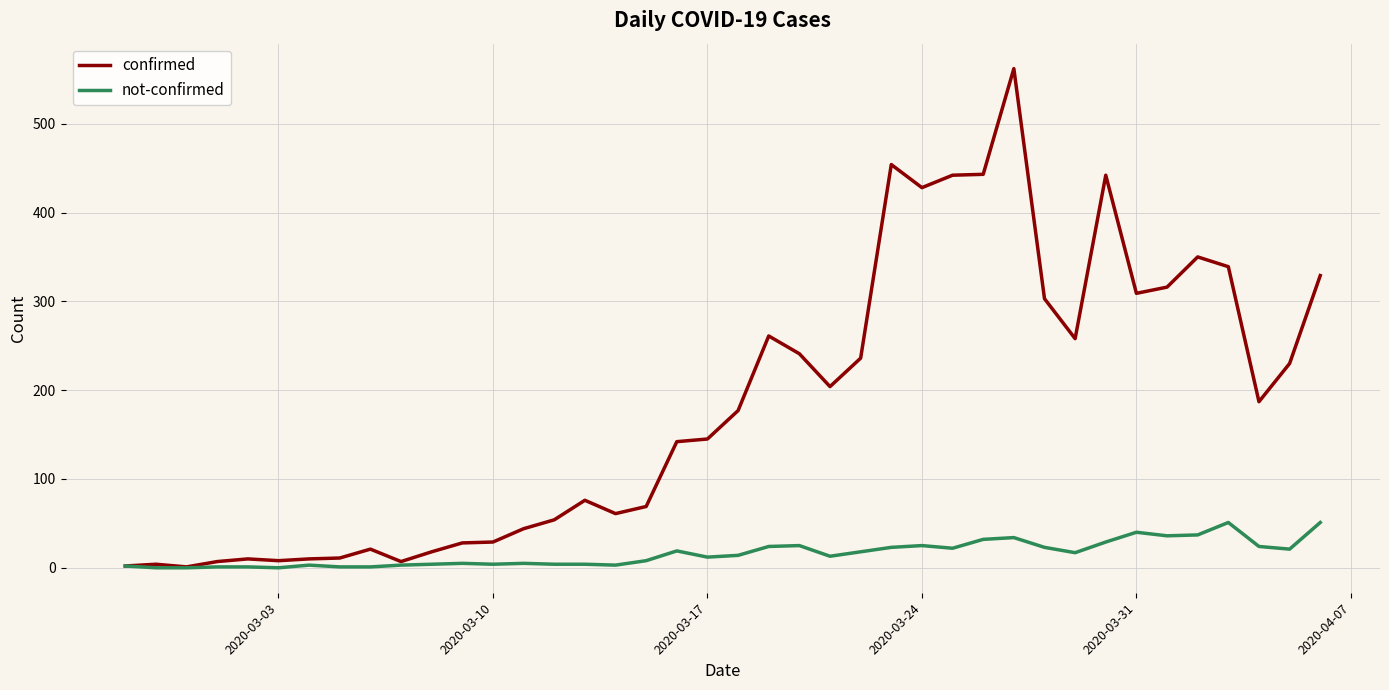

Which series has the widest spread of values?

confirmed